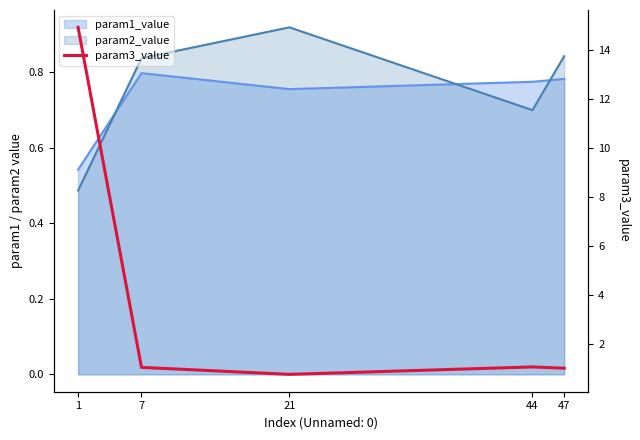

Reading left to right, transcribe all the data shown in this chart.

1=14.9	7=1.0	21=0.7	44=1.0	47=1.0